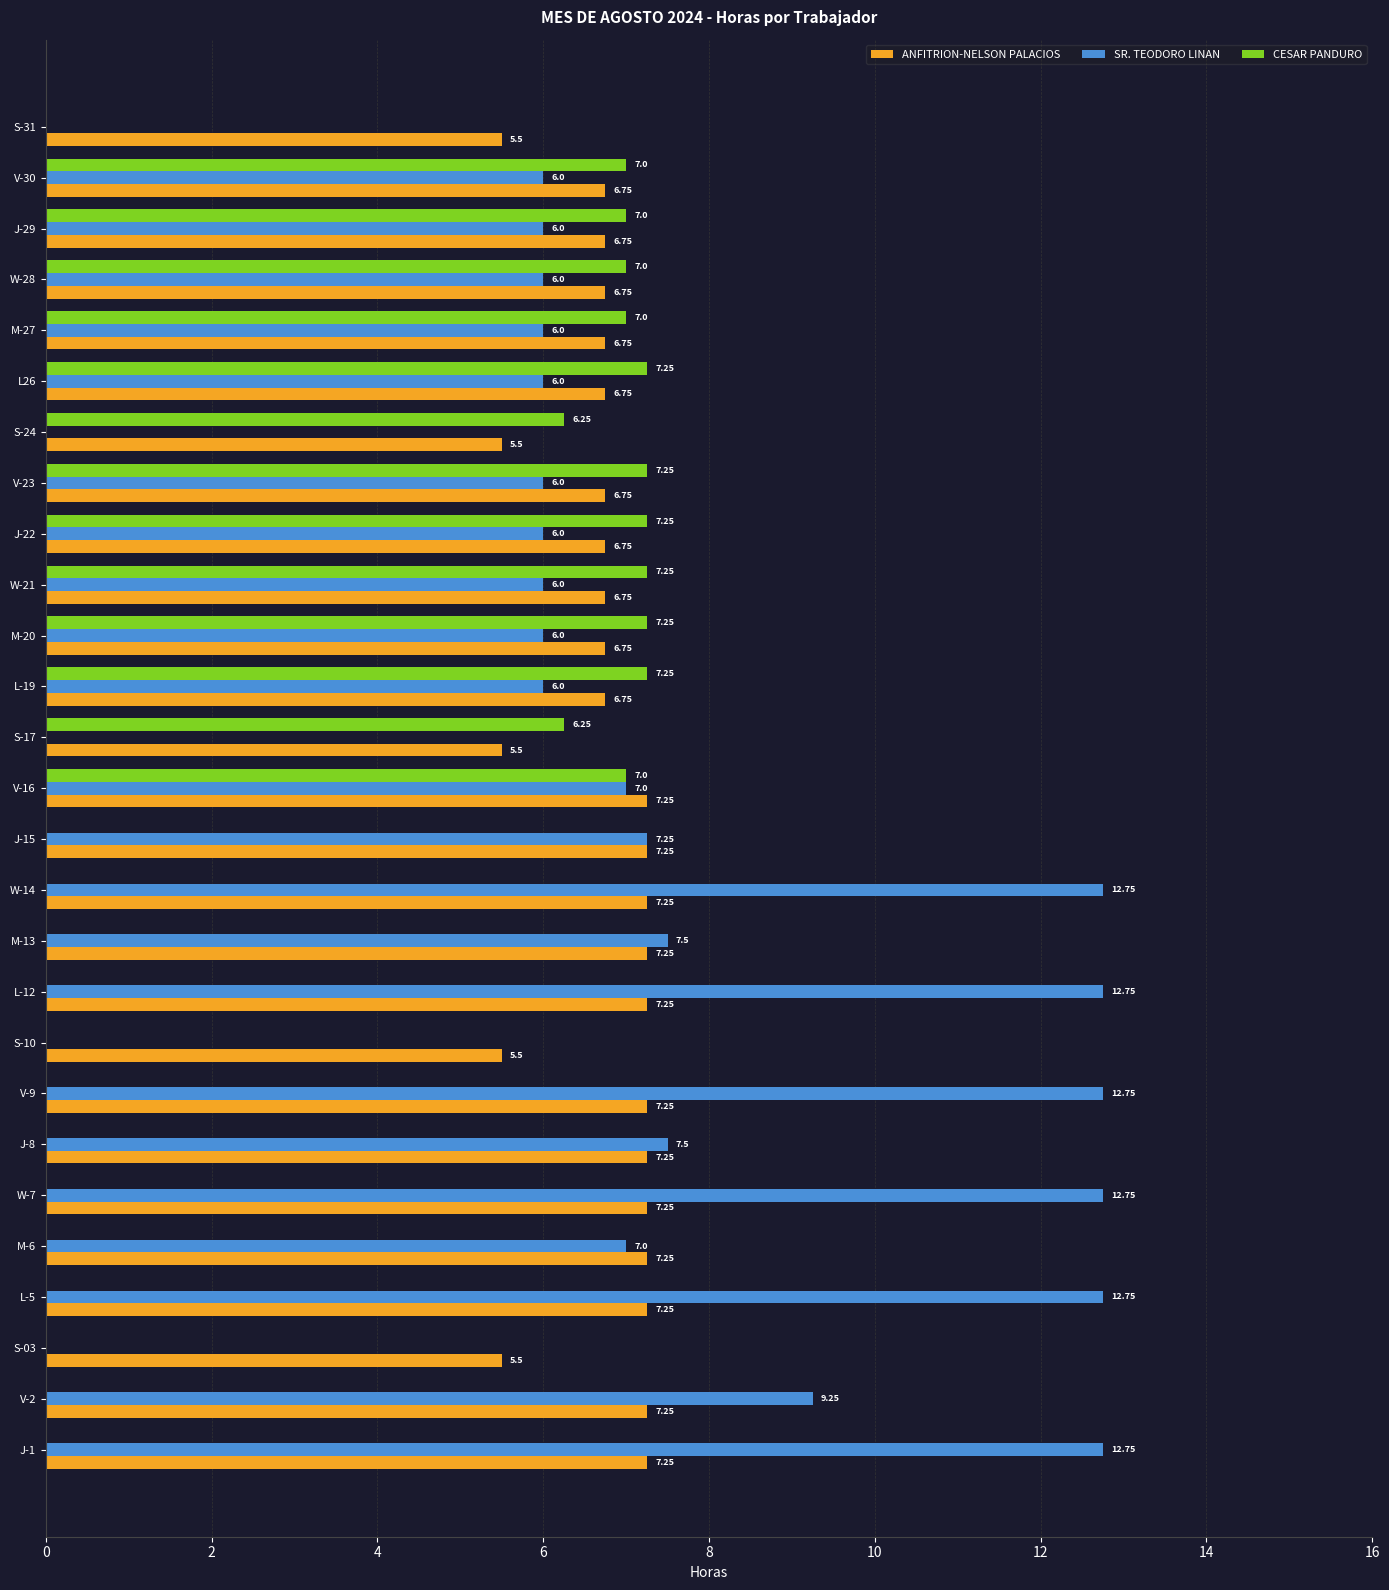

What is the sum of the ANFITRION-NELSON PALACIOS values at L-12 and S-17?

12.8